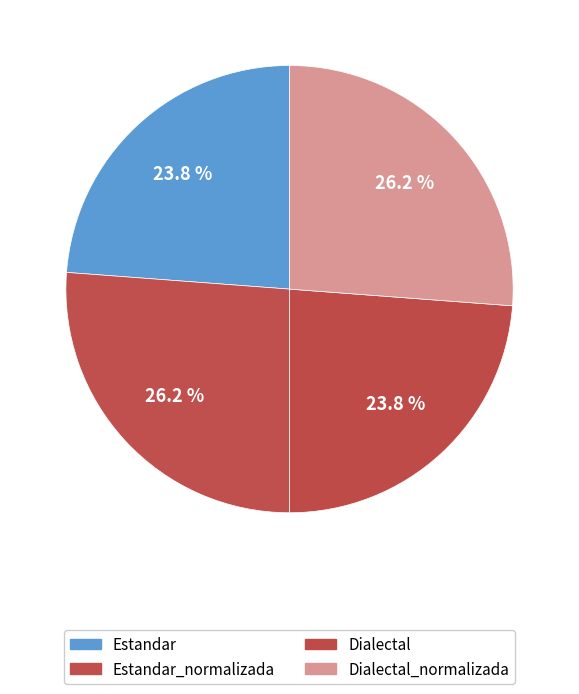

How many segments does this pie chart have?

4